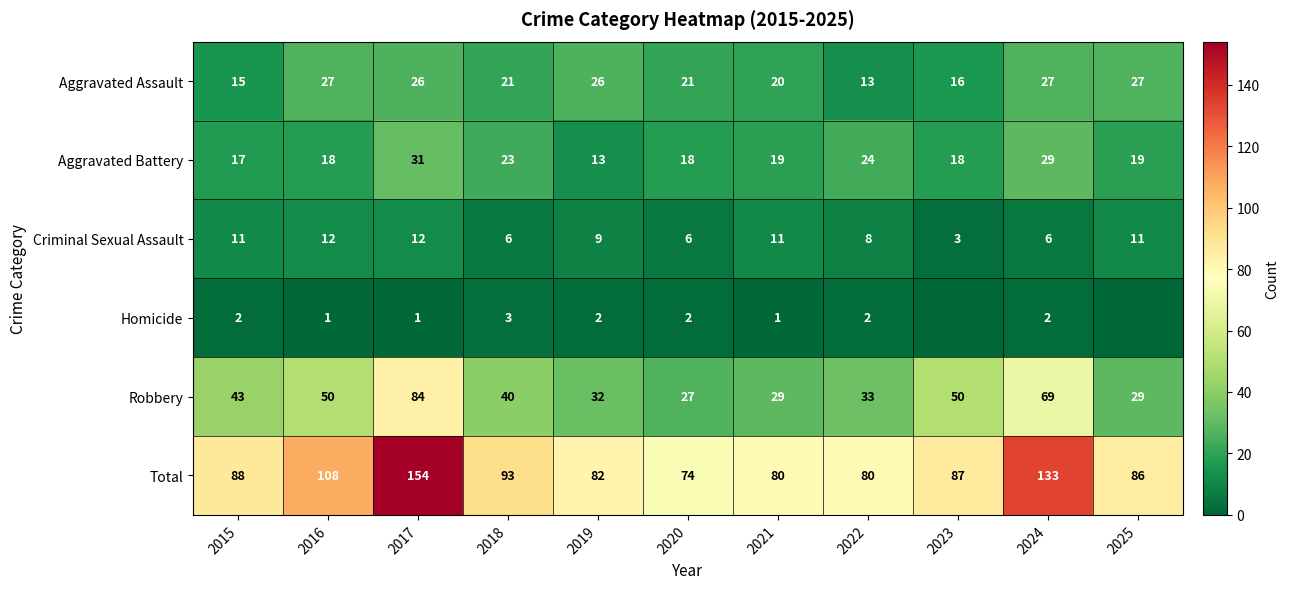

Rank the series at 2017 from highest to lowest value.

Total, Robbery, Aggravated Battery, Aggravated Assault, Criminal Sexual Assault, Homicide